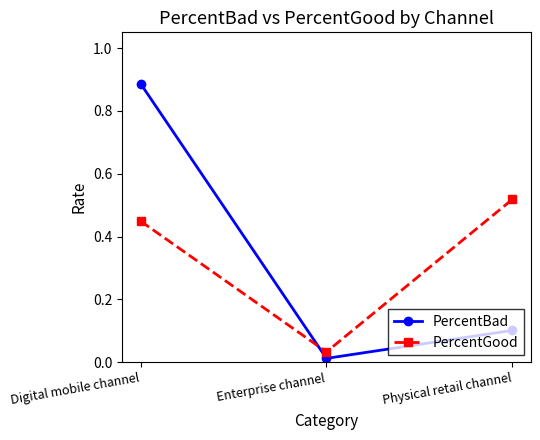

At which category is the sum across all series the highest?

Digital mobile channel